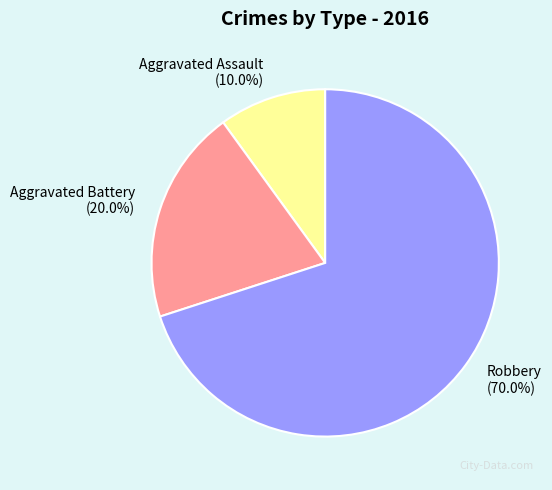

Rank the categories by value from lowest to highest.

Aggravated Assault, Aggravated Battery, Robbery